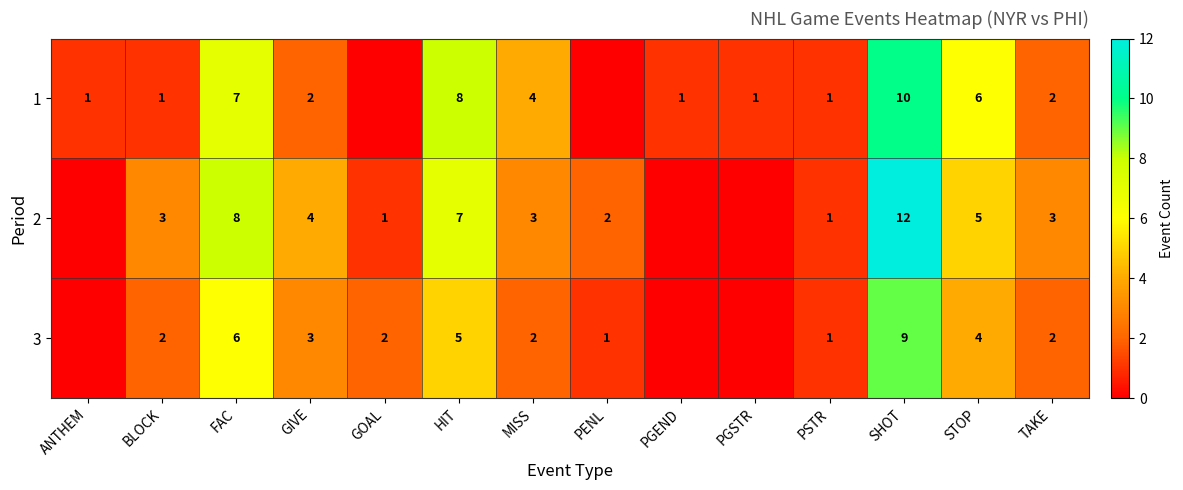

What is the sum of the 3 values at BLOCK and MISS?

4